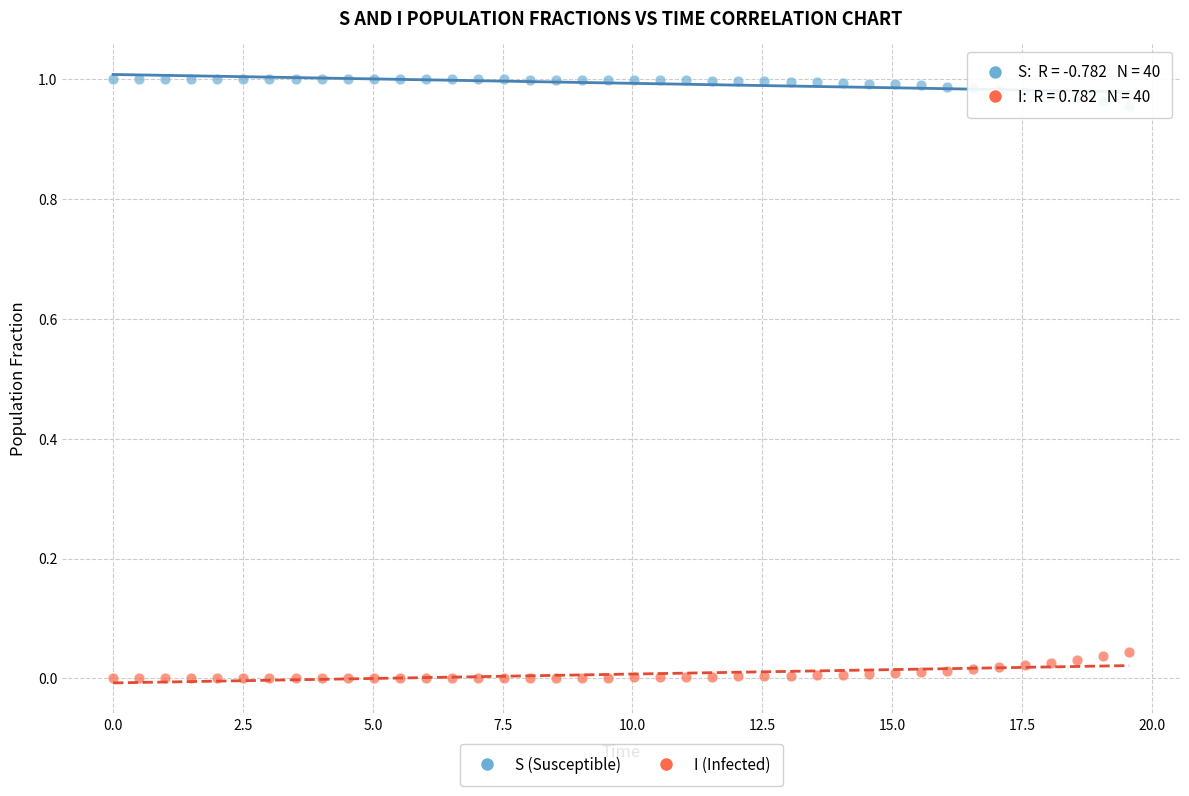

What are all the series names shown in the legend?

S (Susceptible), I (Infected)